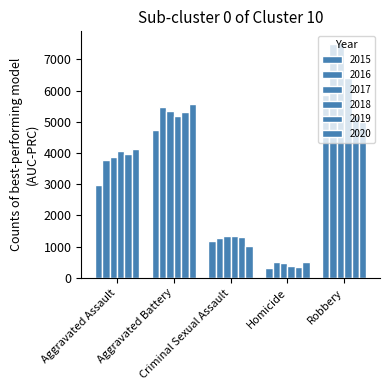

Is the value of 2017 at Homicide greater than the value of 2015 at Homicide?

Yes